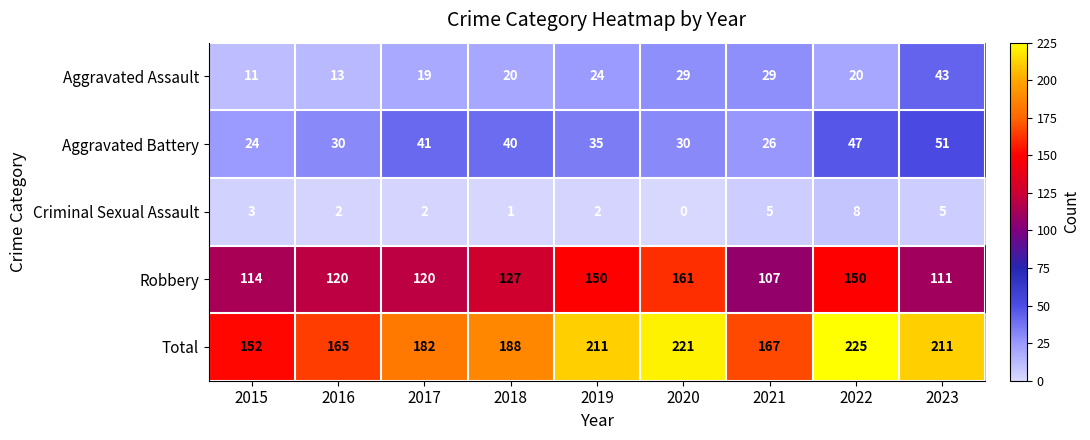

How many data points does each series have?

9